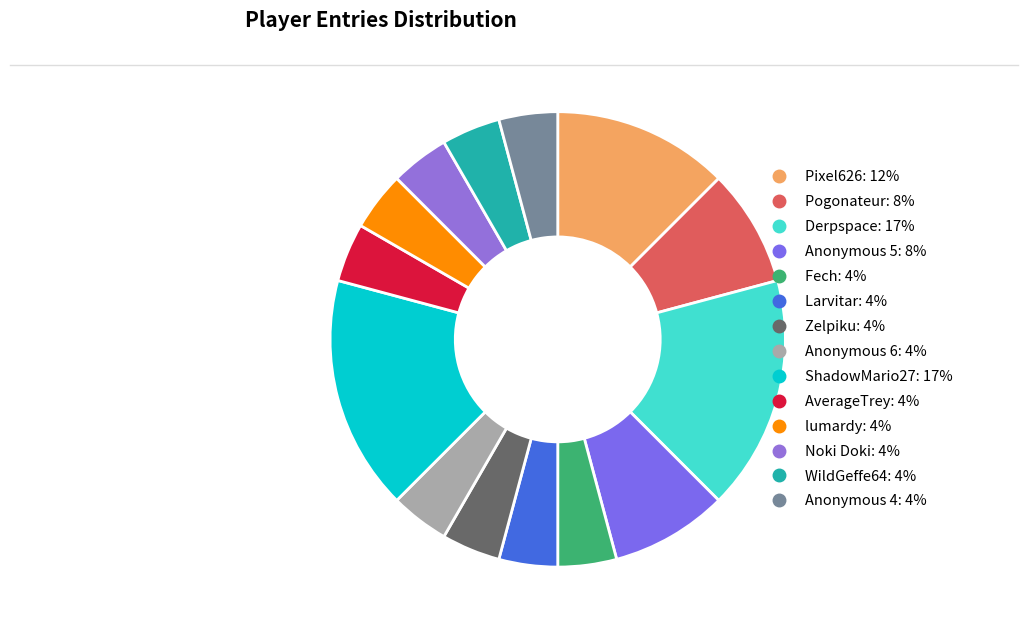

True or false: Zelpiku accounts for 4% of the total.

True